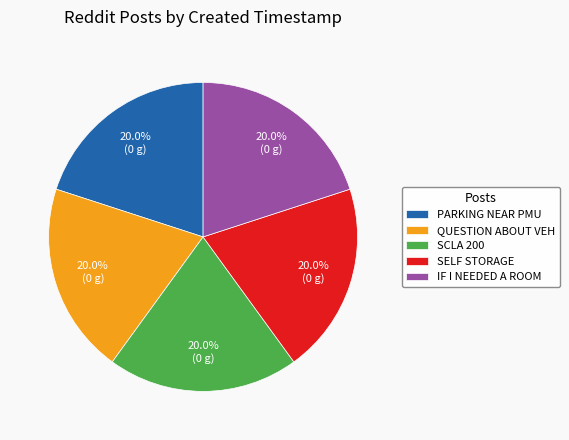

Count the number of slices in the pie.

5